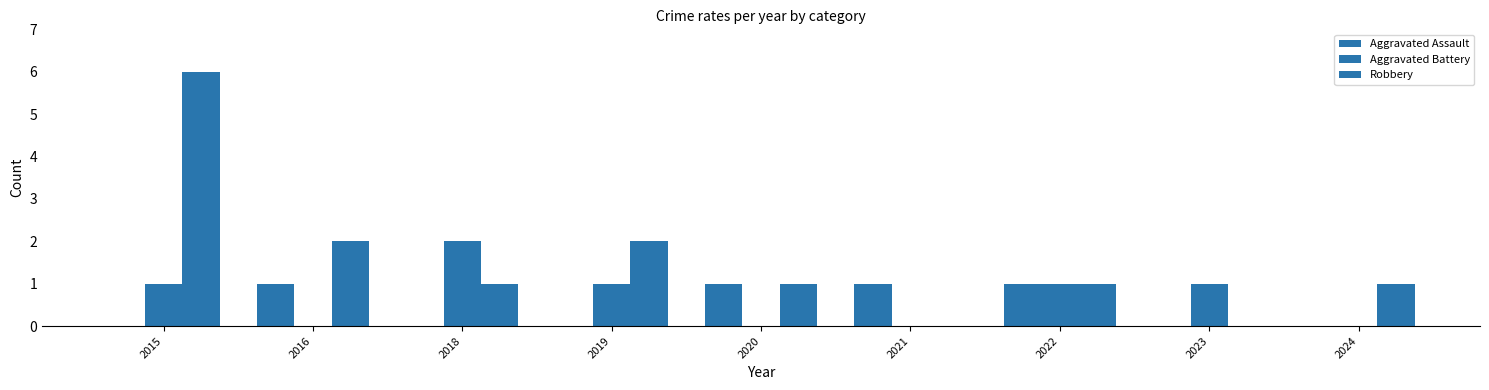

At how many categories does at least one series exceed 5?

1